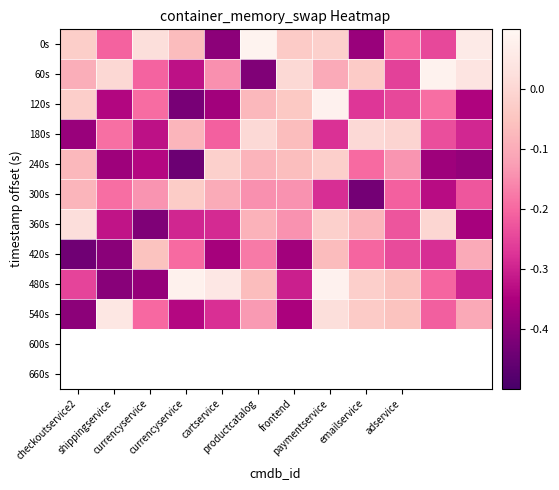

At which category does the chart reach its peak across all series?

productcatalog